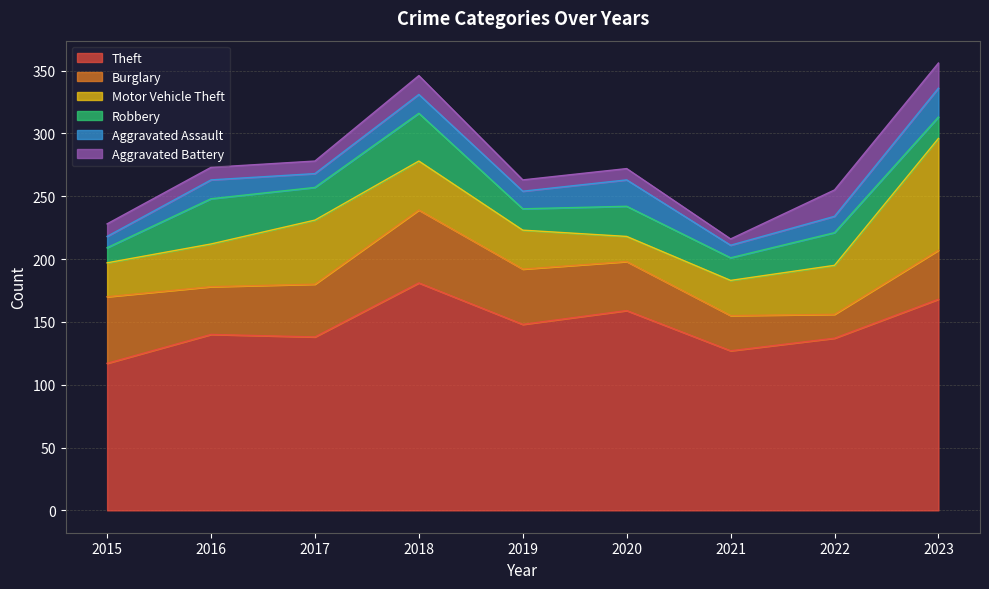

How many interior local valleys does the Burglary series have?

2